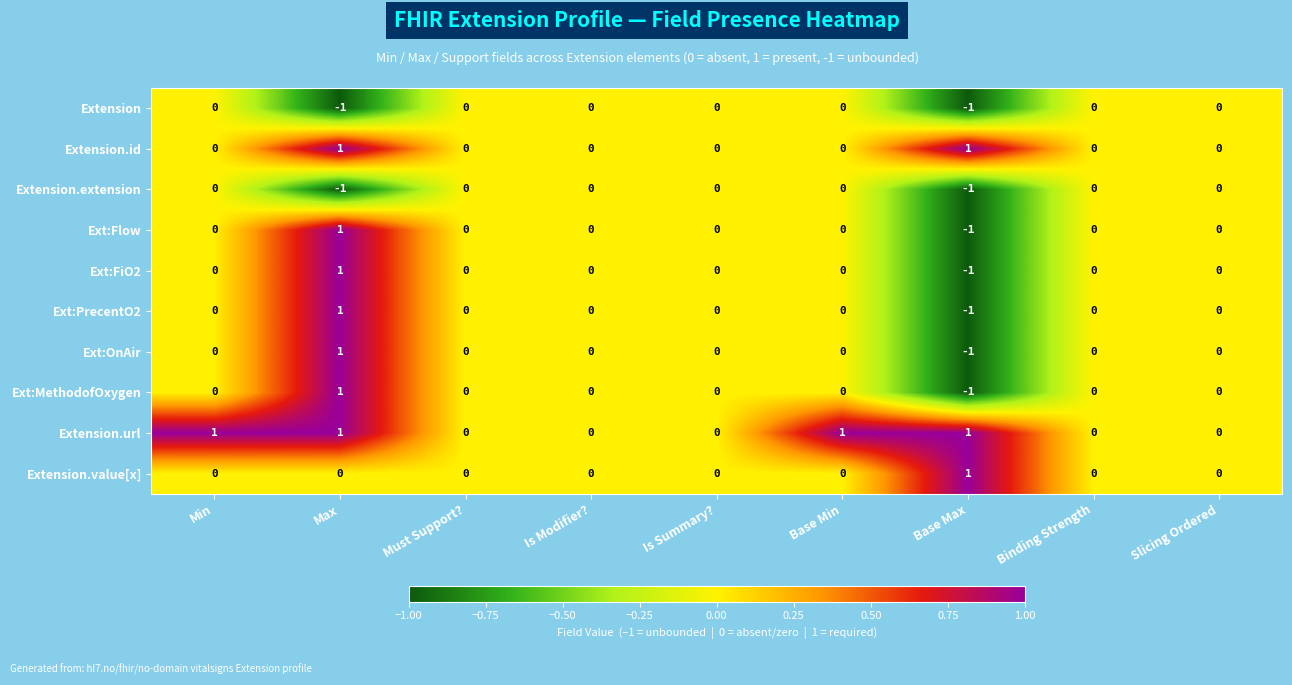

At which label does Ext:Flow reach its minimum?

Base Max